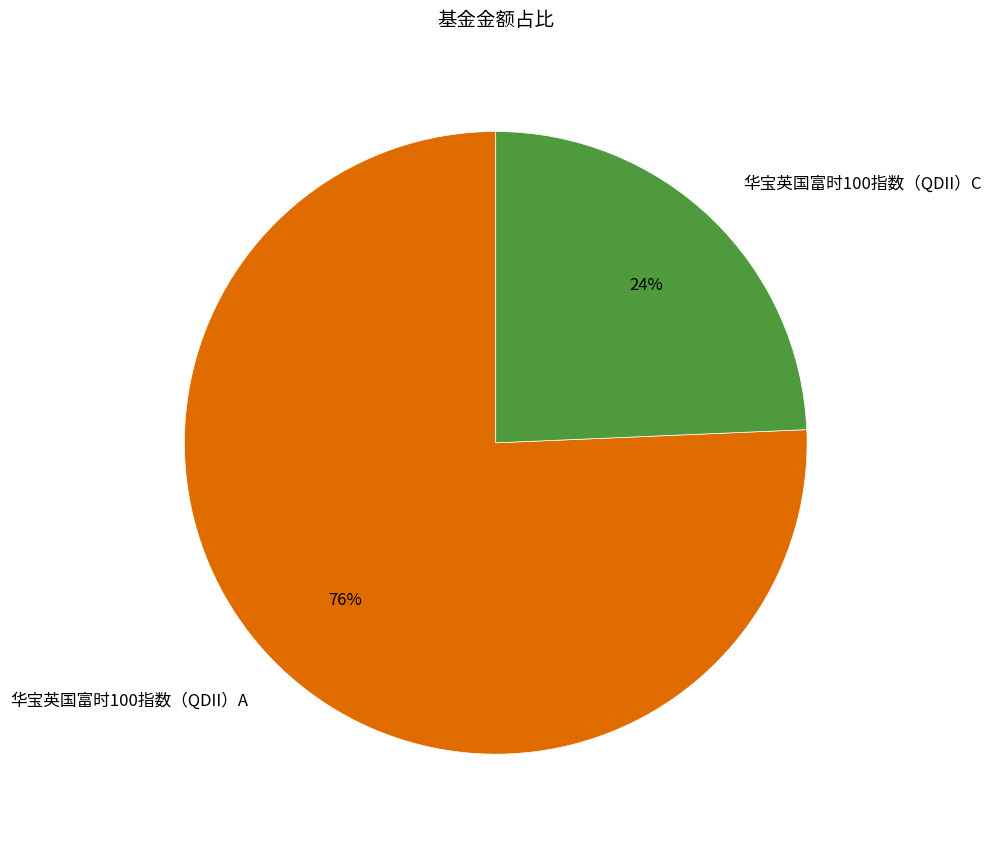

What percentage is the 华宝英国富时100指数（QDII）A slice, to the nearest percent?

76%